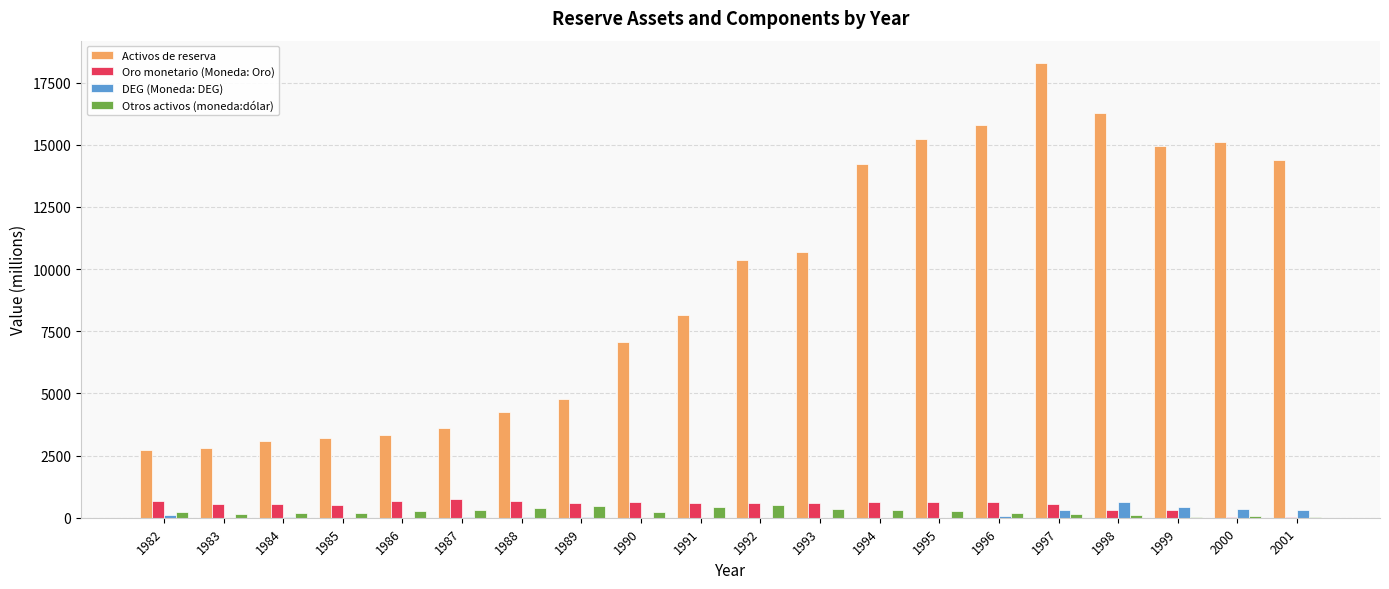

At which category is the sum across all series the highest?

1997